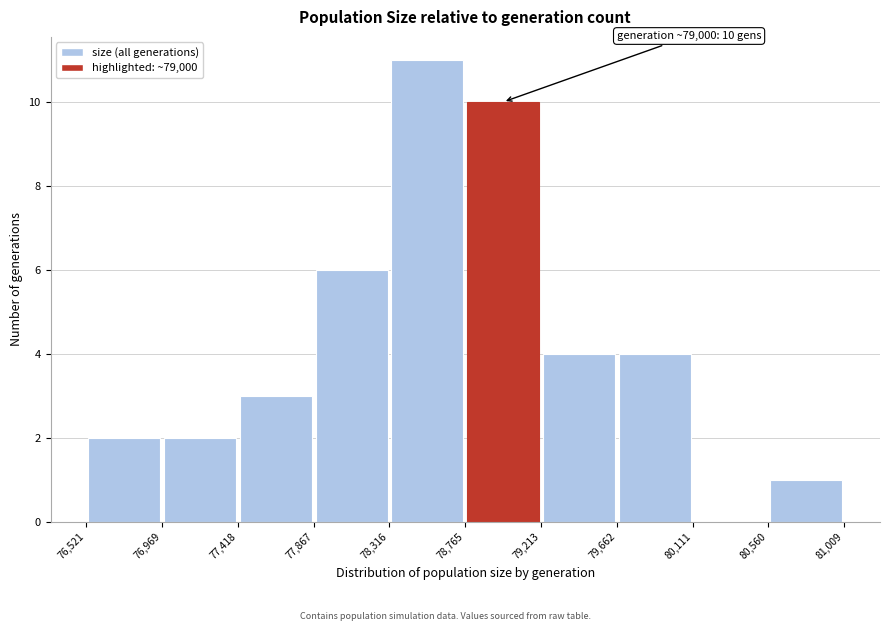

Which range on the x-axis has the tallest bar?

78,316 to 78,765